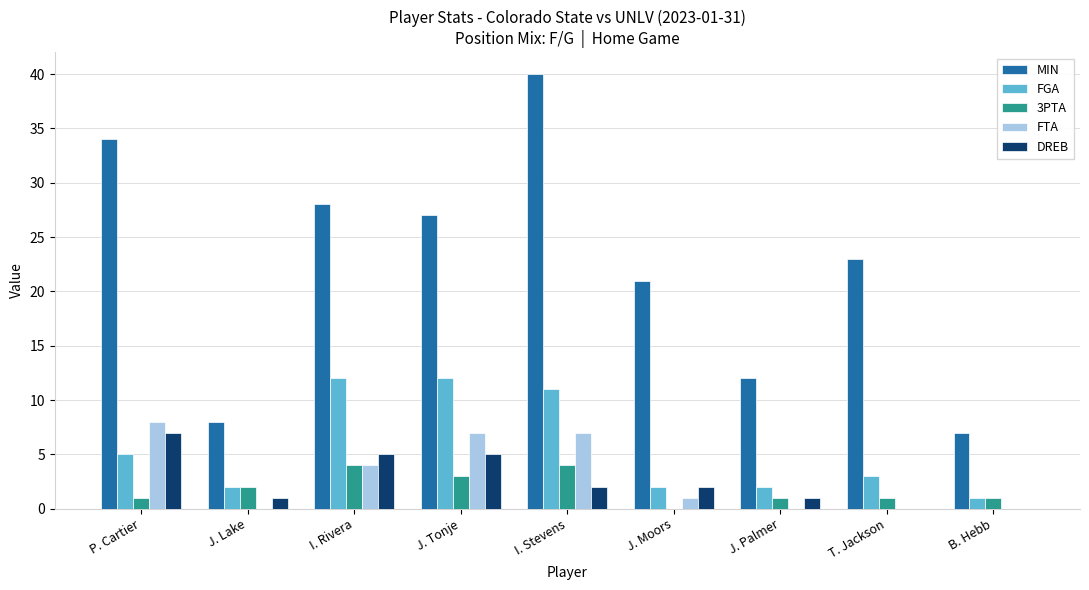

Count the number of categories in the chart.

9